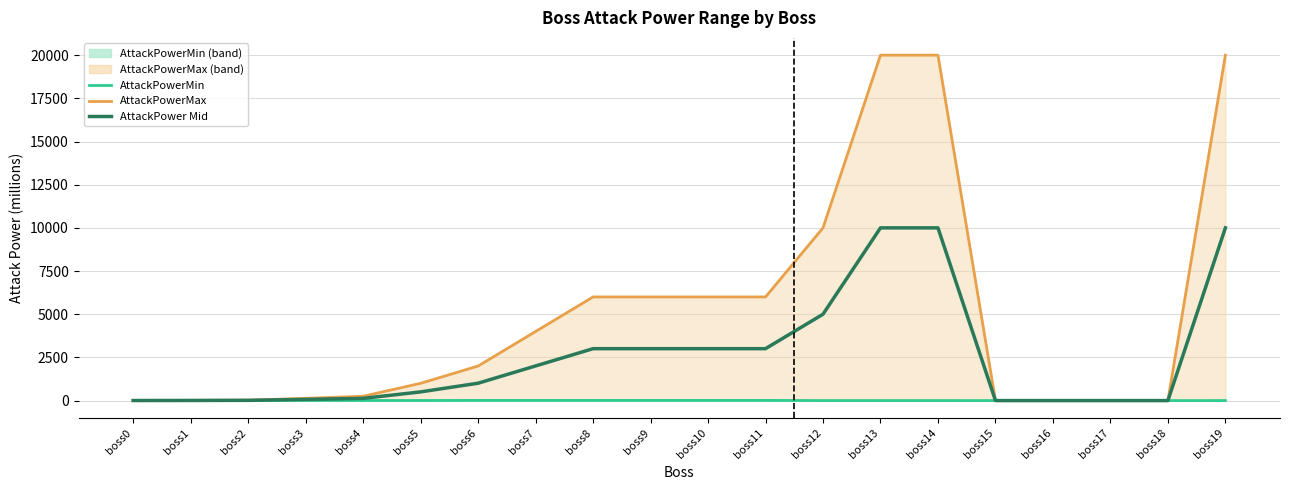

True or false: AttackPower Mid and AttackPowerMin intersect in this chart.

False